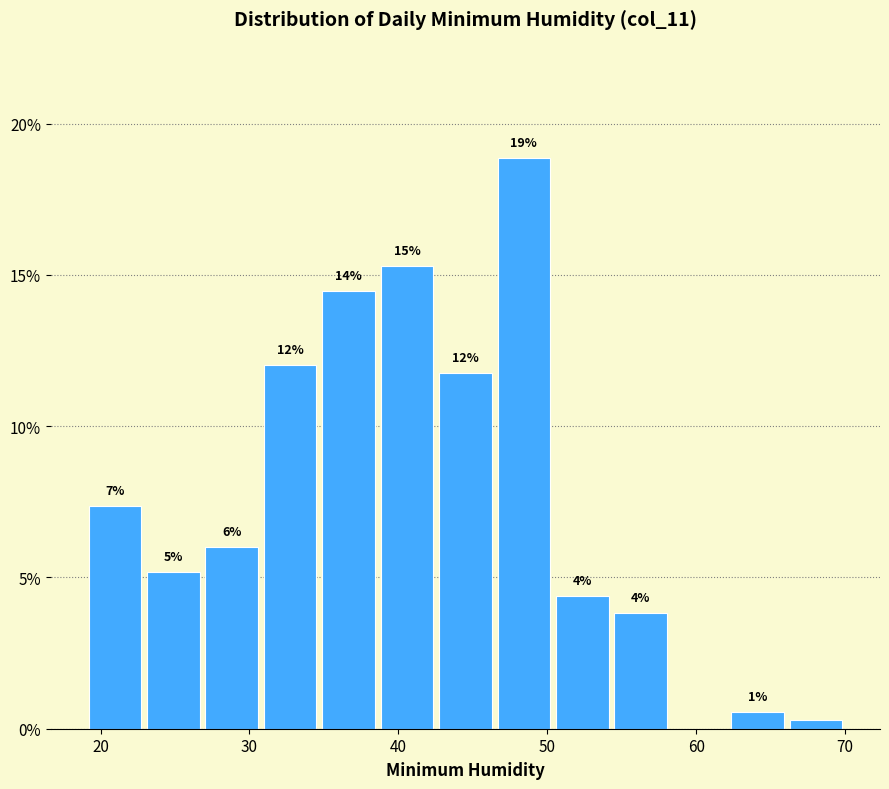

Read against the x-axis, roughly where is the centre of the tallest bar?

48